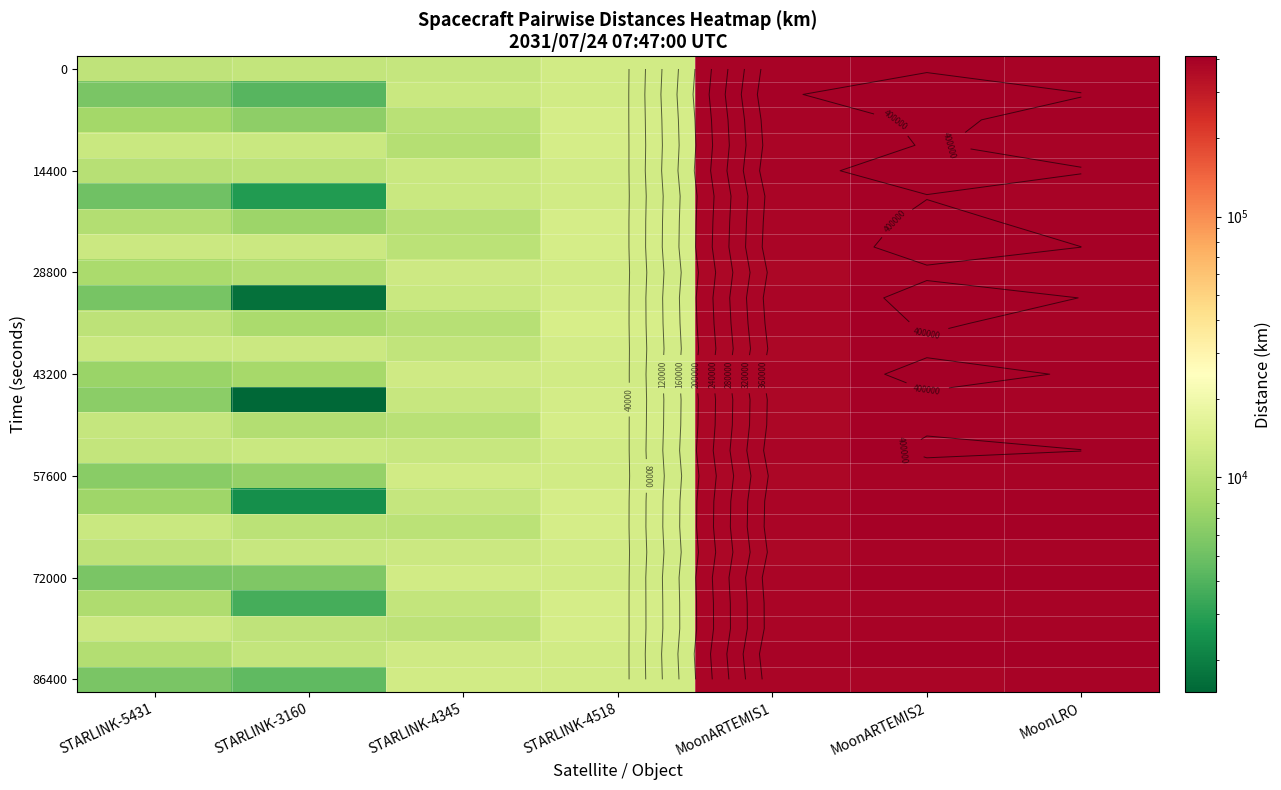

Between STARLINK-5431 and STARLINK-4518, which is larger?

STARLINK-4518